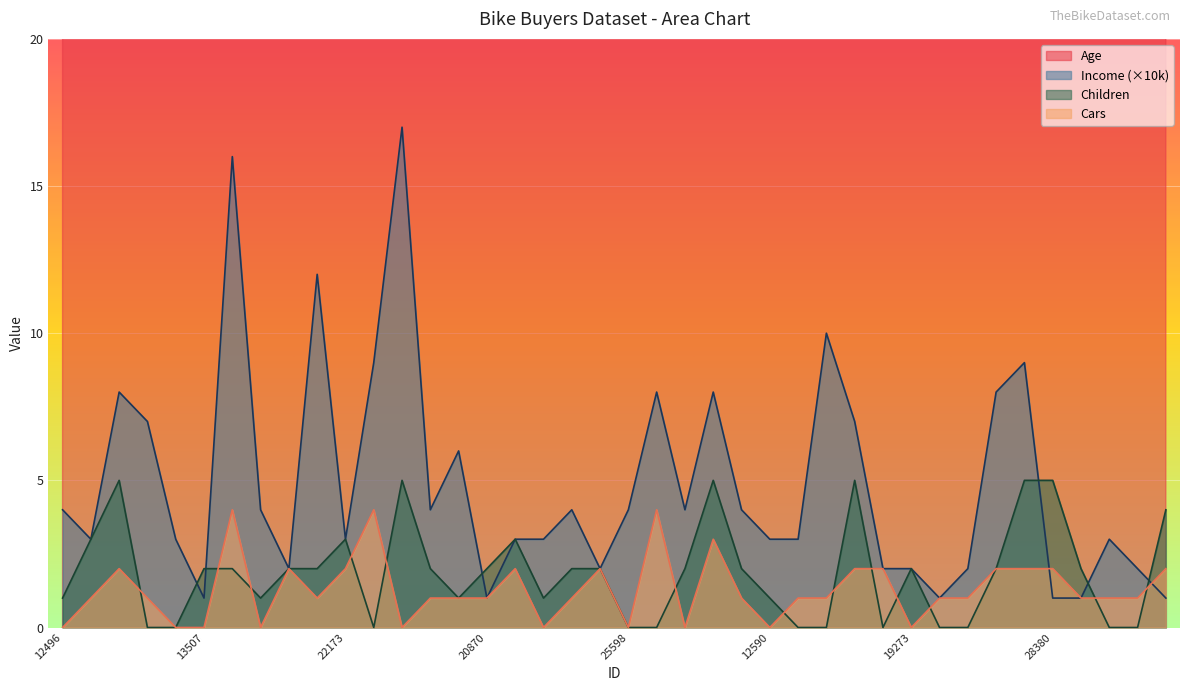

Reading left to right, list all the values displayed in this chart.

Age: 12496=42	24107=43	14177=60	24381=41	25597=36	13507=50	27974=33	19364=43	22155=58	19280=40	22173=54	12697=36	11434=55	25323=35	23542=45	20870=38	23316=59	12610=47	27183=35	25940=55	25598=36	21564=35	19193=35	26412=56	27184=34	12590=63	17841=29	18283=40	18299=44	16466=32	19273=63	22400=26	20942=31	18484=50	12291=62	28380=41	17891=50	27832=30	26863=28	16259=40
Income: 12496=4	24107=3	14177=8	24381=7	25597=3	13507=1	27974=16	19364=4	22155=2	19280=12	22173=3	12697=9	11434=17	25323=4	23542=6	20870=1	23316=3	12610=3	27183=4	25940=2	25598=4	21564=8	19193=4	26412=8	27184=4	12590=3	17841=3	18283=10	18299=7	16466=2	19273=2	22400=1	20942=2	18484=8	12291=9	28380=1	17891=1	27832=3	26863=2	16259=1
Children: 12496=1	24107=3	14177=5	24381=0	25597=0	13507=2	27974=2	19364=1	22155=2	19280=2	22173=3	12697=0	11434=5	25323=2	23542=1	20870=2	23316=3	12610=1	27183=2	25940=2	25598=0	21564=0	19193=2	26412=5	27184=2	12590=1	17841=0	18283=0	18299=5	16466=0	19273=2	22400=0	20942=0	18484=2	12291=5	28380=5	17891=2	27832=0	26863=0	16259=4
Cars: 12496=0	24107=1	14177=2	24381=1	25597=0	13507=0	27974=4	19364=0	22155=2	19280=1	22173=2	12697=4	11434=0	25323=1	23542=1	20870=1	23316=2	12610=0	27183=1	25940=2	25598=0	21564=4	19193=0	26412=3	27184=1	12590=0	17841=1	18283=1	18299=2	16466=2	19273=0	22400=1	20942=1	18484=2	12291=2	28380=2	17891=1	27832=1	26863=1	16259=2